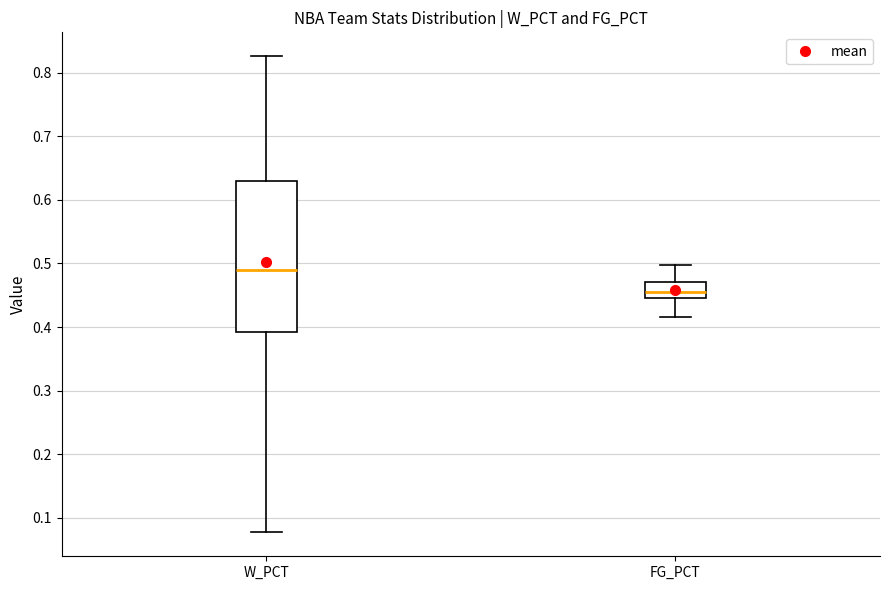

Reading left to right, read every box against the y-axis: the position of its median line, the range the box covers, and the ends of its whiskers. The values are not printed on the chart, so give them approximately, as read against the axis.

W_PCT: median 0.49, box 0.39 to 0.63, whiskers 0.08 to 0.83
FG_PCT: median 0.46, box 0.45 to 0.47, whiskers 0.42 to 0.50